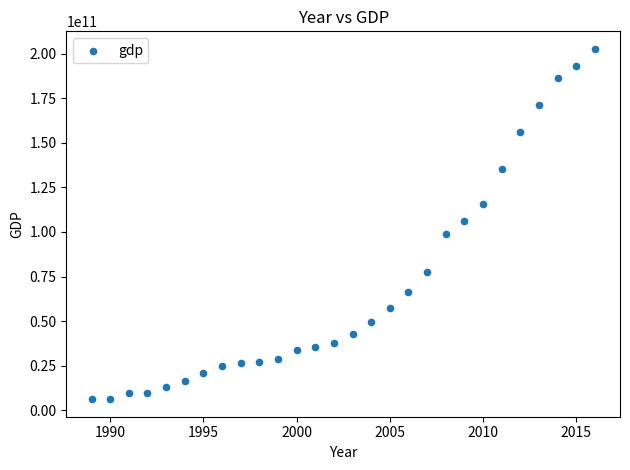

What is the range of X values (max minus min)?

27.0